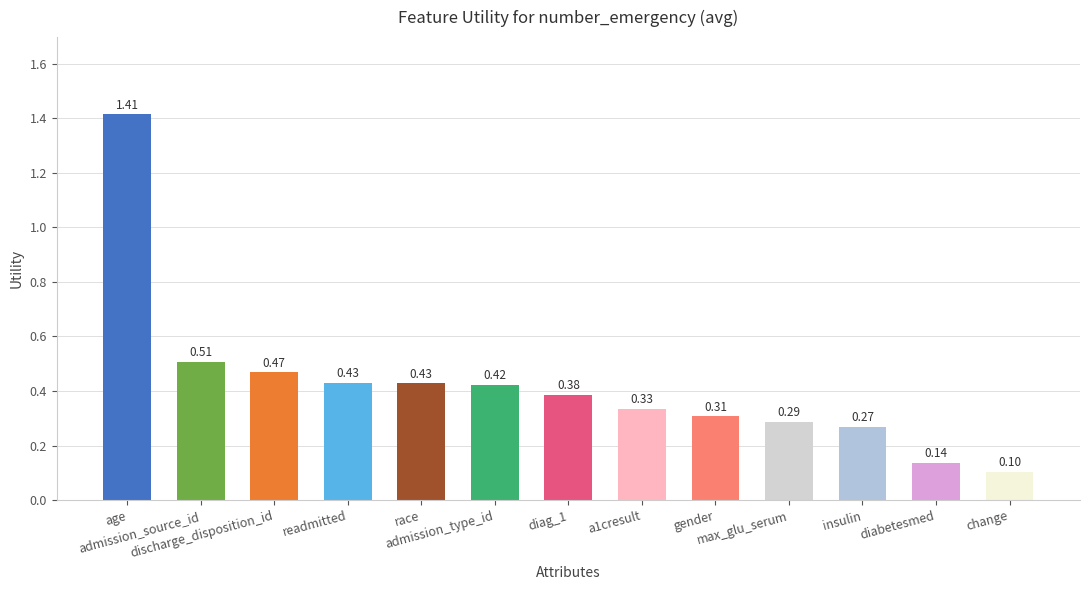

What is the sum of the values at discharge_disposition_id and admission_source_id?

1.0